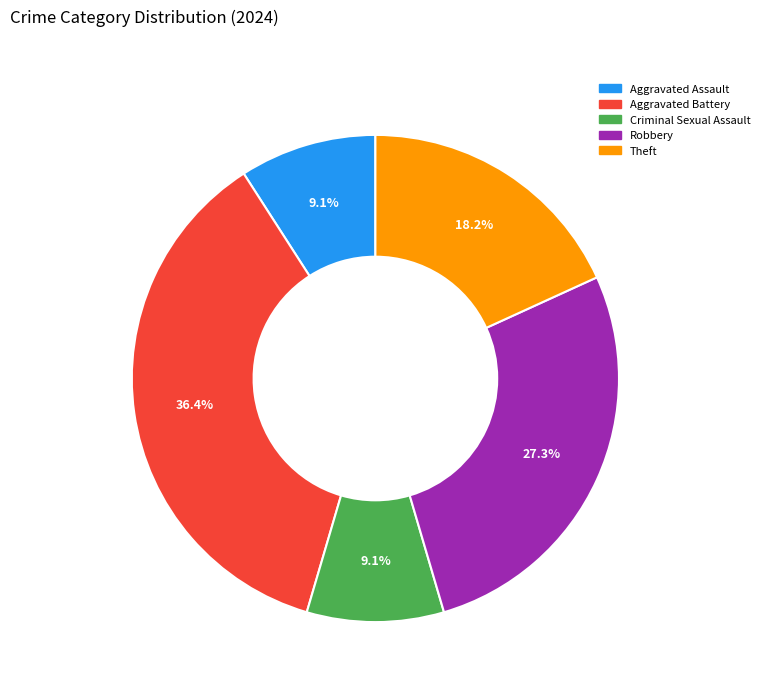

How much of the chart is everything except Theft?

81.8%